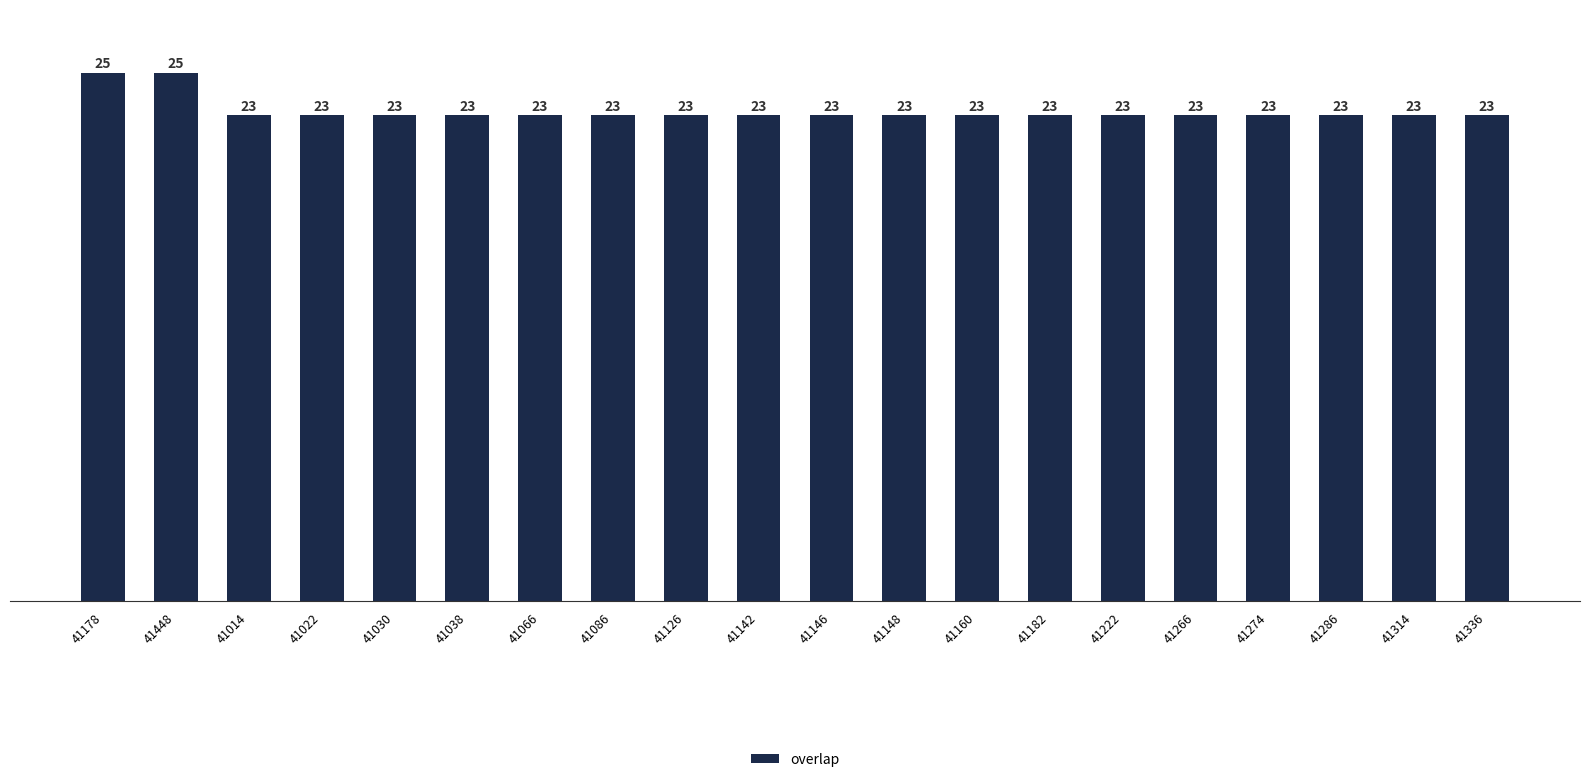

What is the label of the 11th bar from the right?

41142